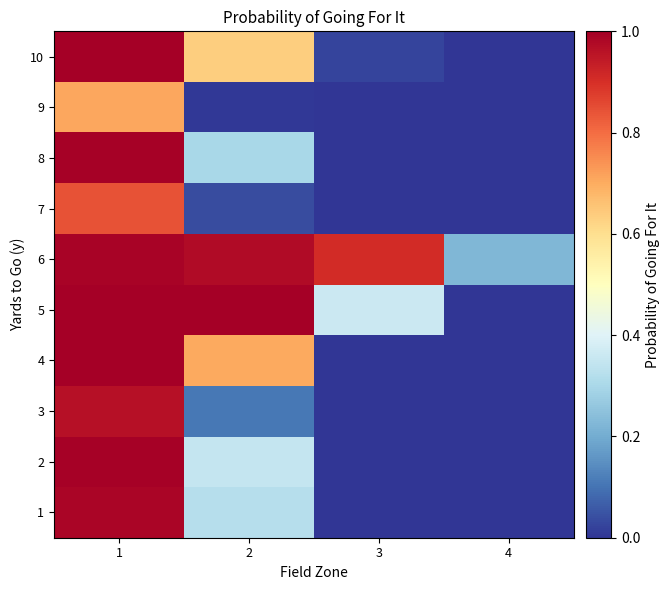

Rank the series by their maximum value, from lowest to highest.

9, 7, 3, 1, 6, 2, 8, 10, 4, 5